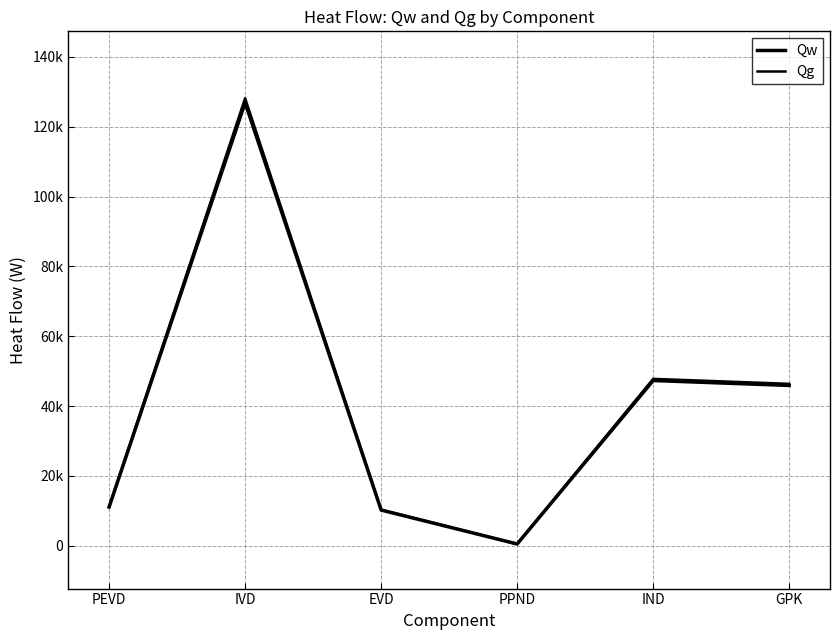

Rank the series by their average value, from highest to lowest.

Qg, Qw